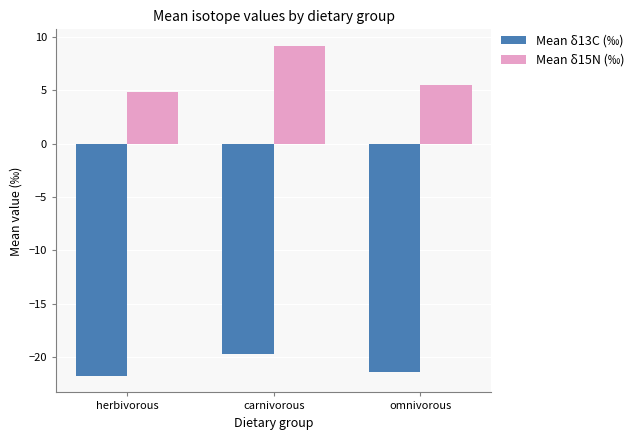

List the labels in order of Mean δ15N (‰) value, largest first.

carnivorous, omnivorous, herbivorous